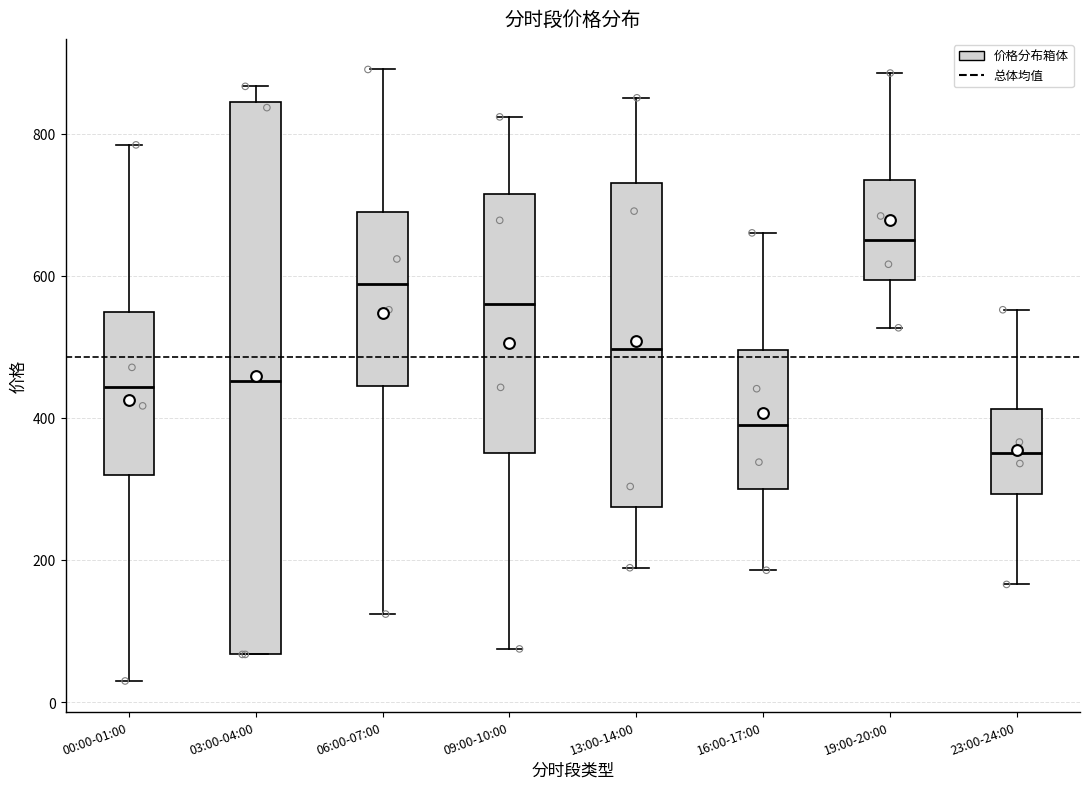

Which box has the lowest median line?

23:00-24:00